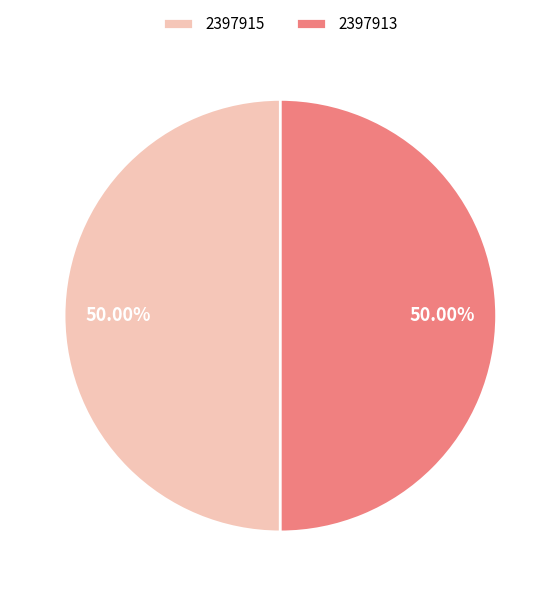

To the nearest percent, what is the average slice percentage?

50%